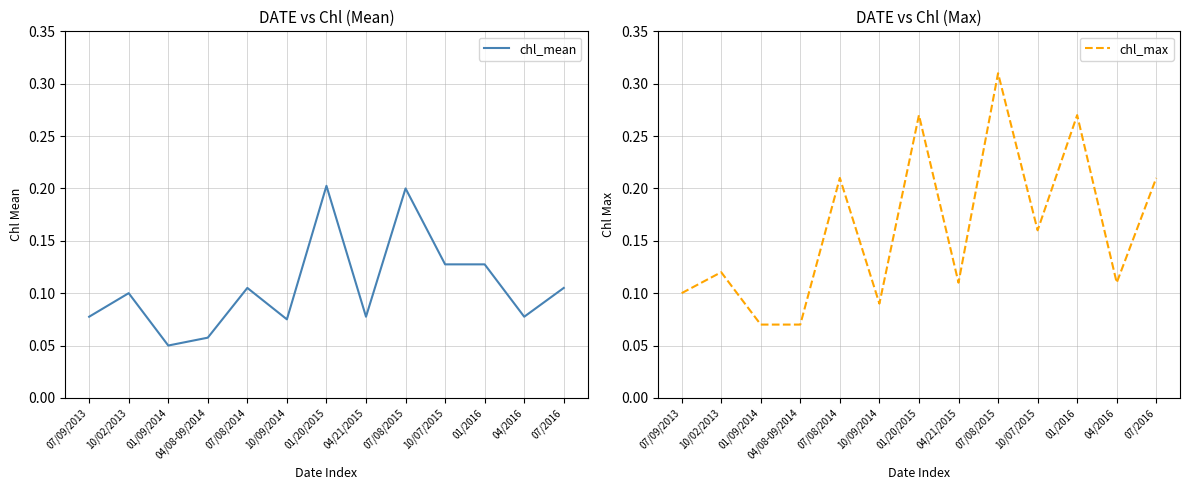

How many distinct data groups are displayed?

2